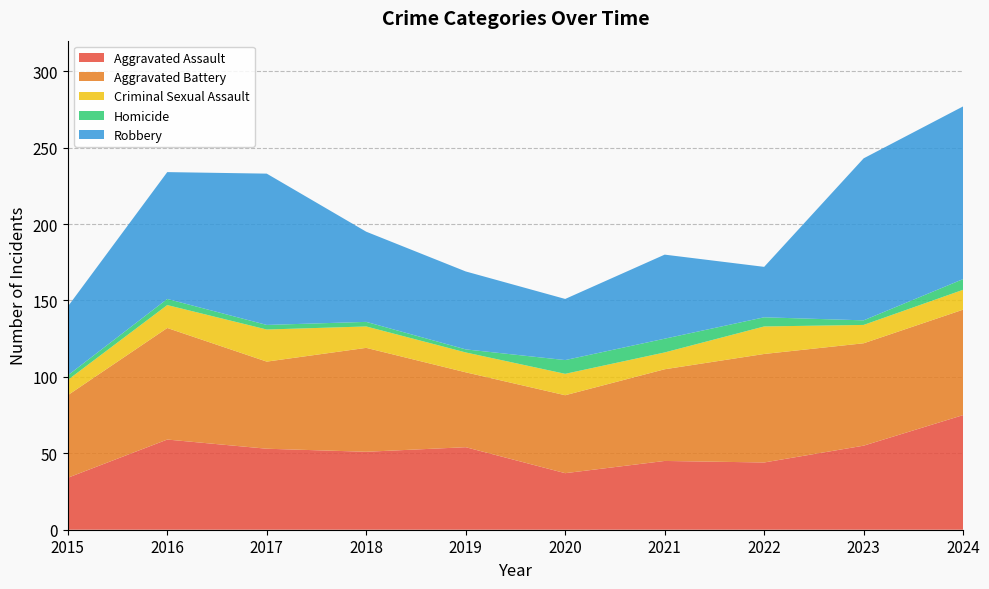

Reading left to right, list all the values displayed in this chart.

Aggravated Assault: 2015=34	2016=59	2017=53	2018=51	2019=54	2020=37	2021=45	2022=44	2023=55	2024=75
Aggravated Battery: 2015=54	2016=73	2017=57	2018=68	2019=49	2020=51	2021=60	2022=71	2023=67	2024=69
Criminal Sexual Assault: 2015=10	2016=15	2017=21	2018=14	2019=13	2020=14	2021=11	2022=18	2023=12	2024=13
Homicide: 2015=3	2016=4	2017=3	2018=3	2019=2	2020=9	2021=9	2022=6	2023=3	2024=7
Robbery: 2015=45	2016=83	2017=99	2018=59	2019=51	2020=40	2021=55	2022=33	2023=106	2024=113